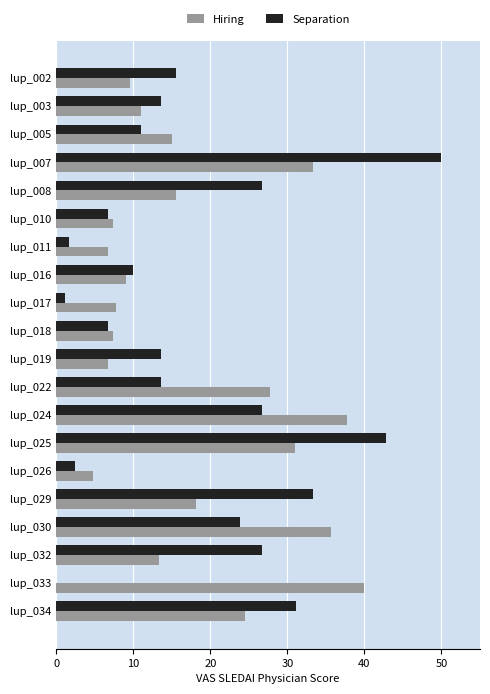

The value of Hiring at lup_017 is 7.8. True or false?

True